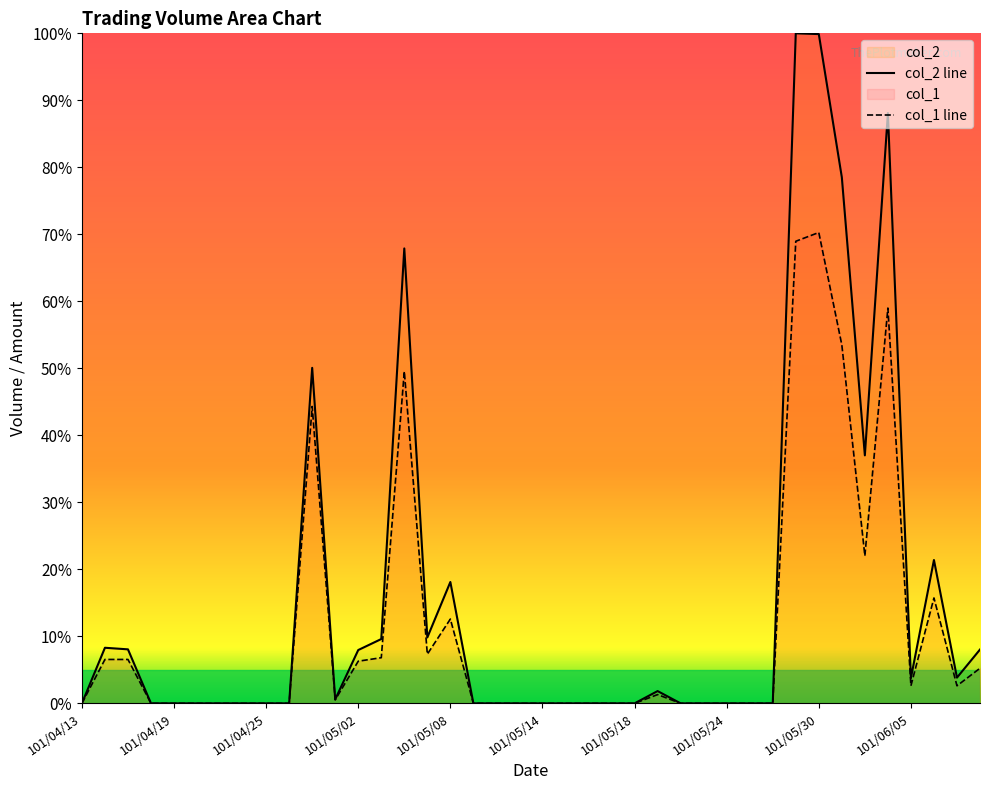

Count the number of categories in the chart.

40